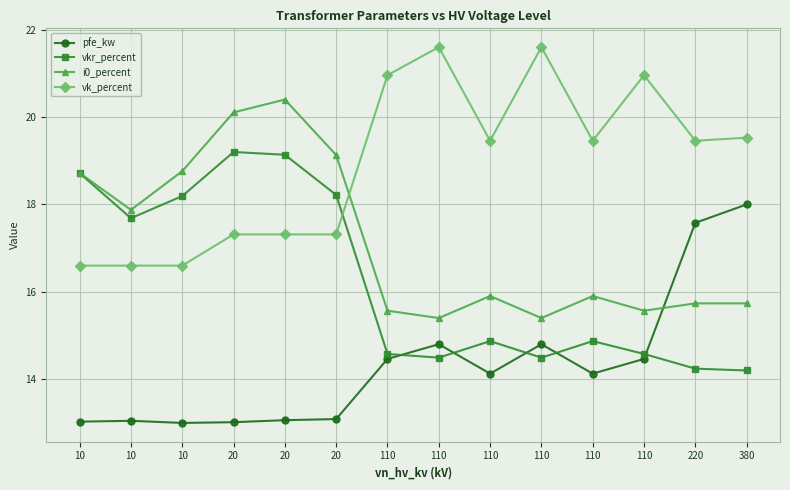

Reading left to right, extract all data points from this chart.

pfe_kw: 10=13.0	10=13.0	10=13.0	20=13.0	20=13.1	20=13.1	110=14.5	110=14.8	110=14.1	110=14.8	110=14.1	110=14.5	220=17.6	380=18.0
vkr_percent: 10=18.7	10=17.7	10=18.2	20=19.2	20=19.1	20=18.2	110=14.6	110=14.5	110=14.9	110=14.5	110=14.9	110=14.6	220=14.2	380=14.2
i0_percent: 10=18.7	10=17.9	10=18.8	20=20.1	20=20.4	20=19.1	110=15.6	110=15.4	110=15.9	110=15.4	110=15.9	110=15.6	220=15.7	380=15.7
vk_percent: 10=16.6	10=16.6	10=16.6	20=17.3	20=17.3	20=17.3	110=21.0	110=21.6	110=19.5	110=21.6	110=19.5	110=21.0	220=19.5	380=19.5